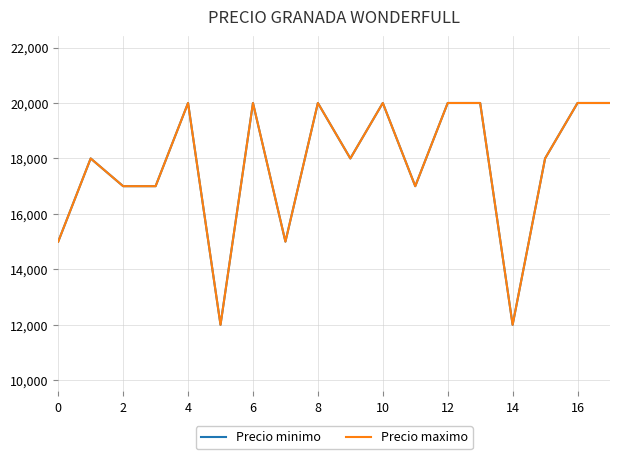

At which label does Precio maximo reach its peak?

4